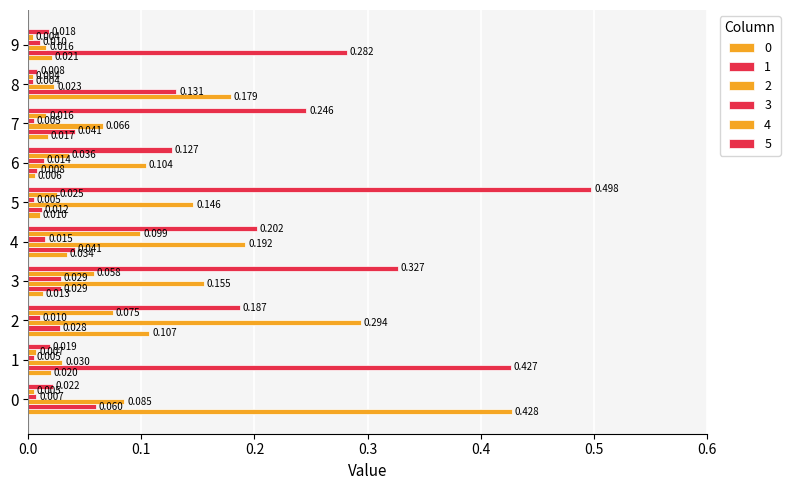

How many categories are shown in the chart?

10